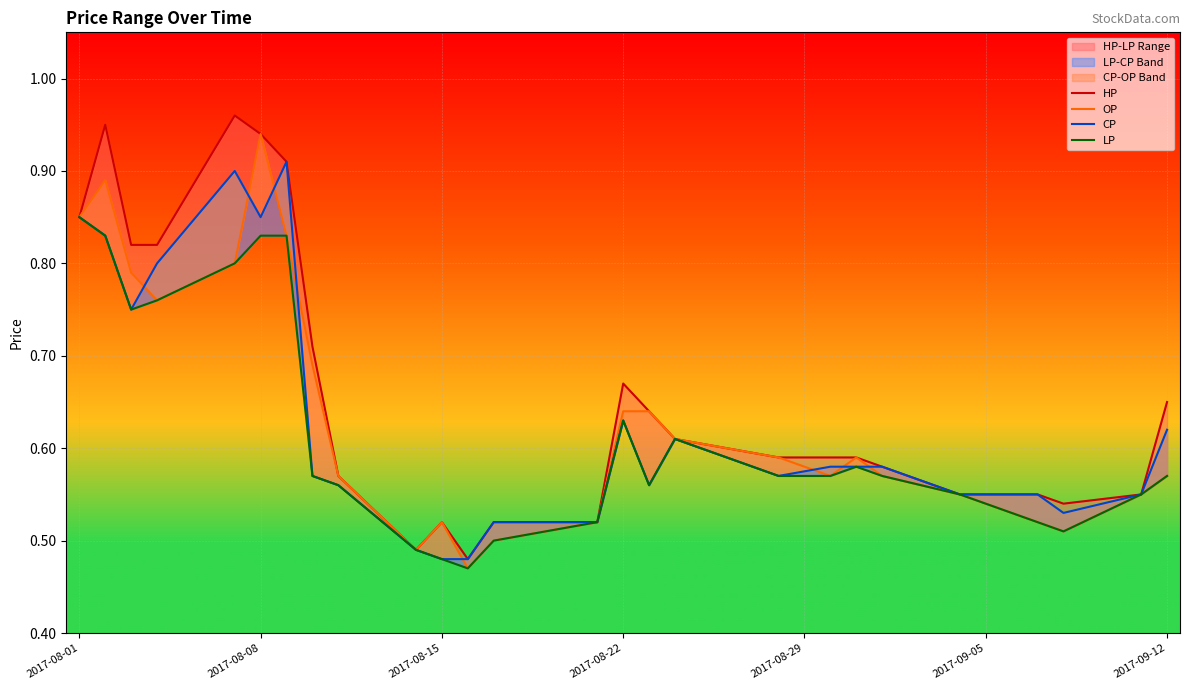

What is the smallest value displayed?

0.5